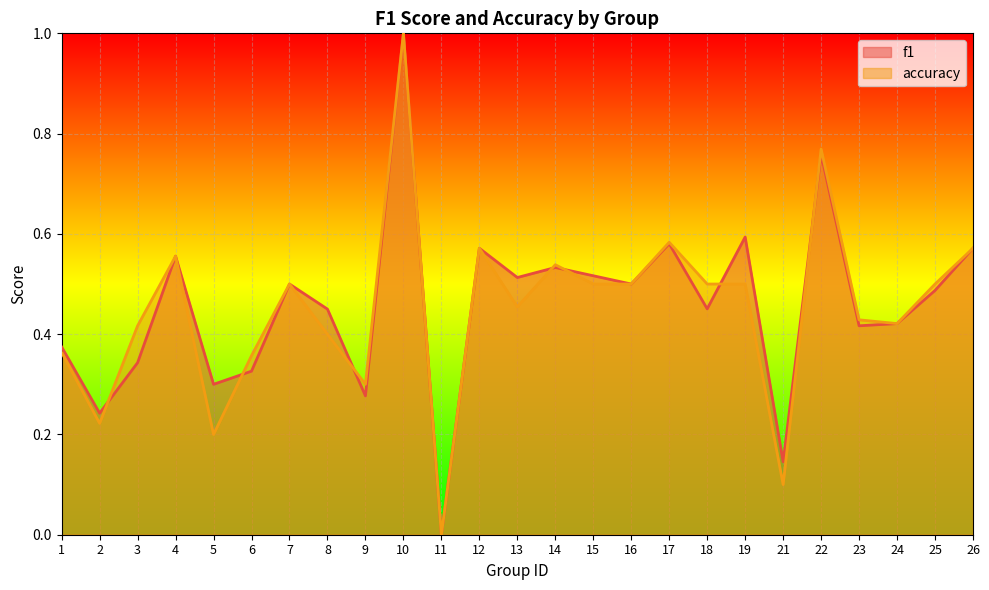

True or false: f1 has more than 1 points higher than both neighbors.

True